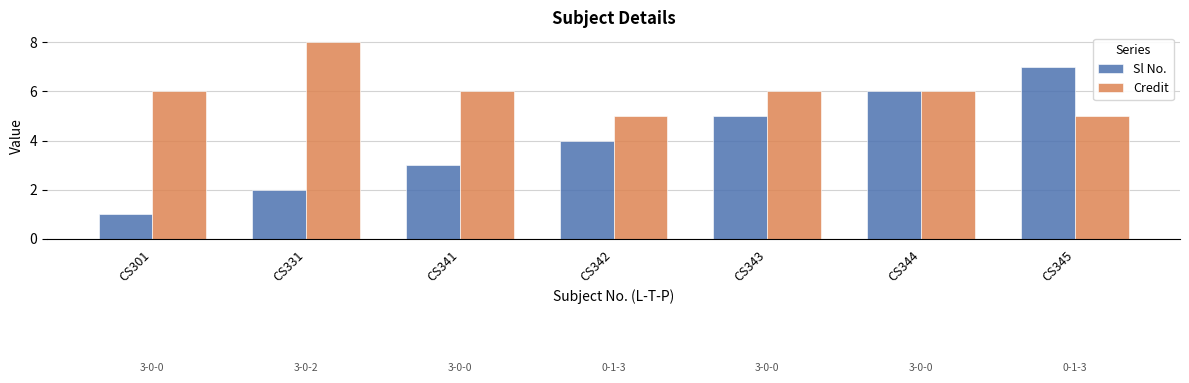

What is the value of the Credit bar at the 4th from the left?

5